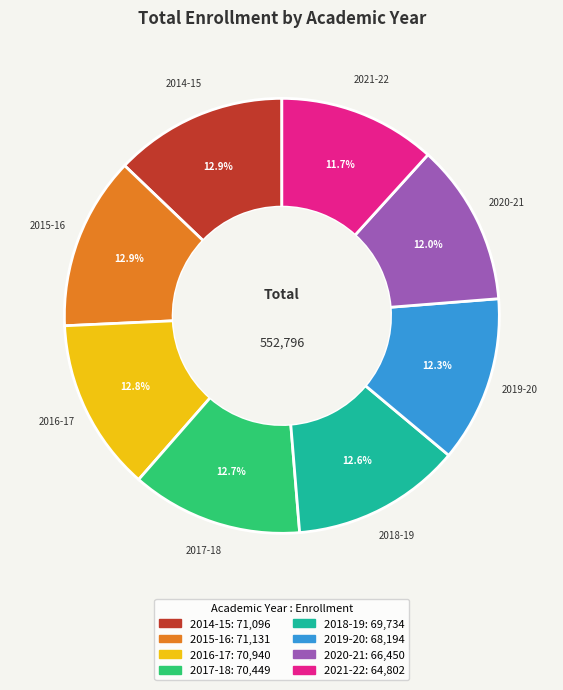

Is there any slice that represents more than half of the pie?

No